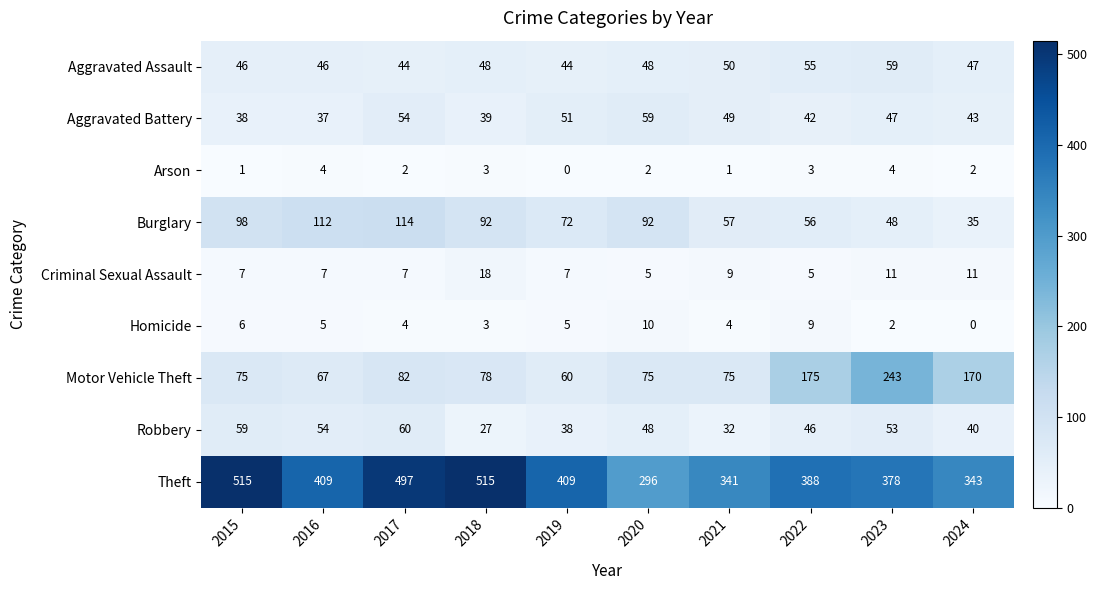

The Burglary series shows 76 at 2017. True or false?

False